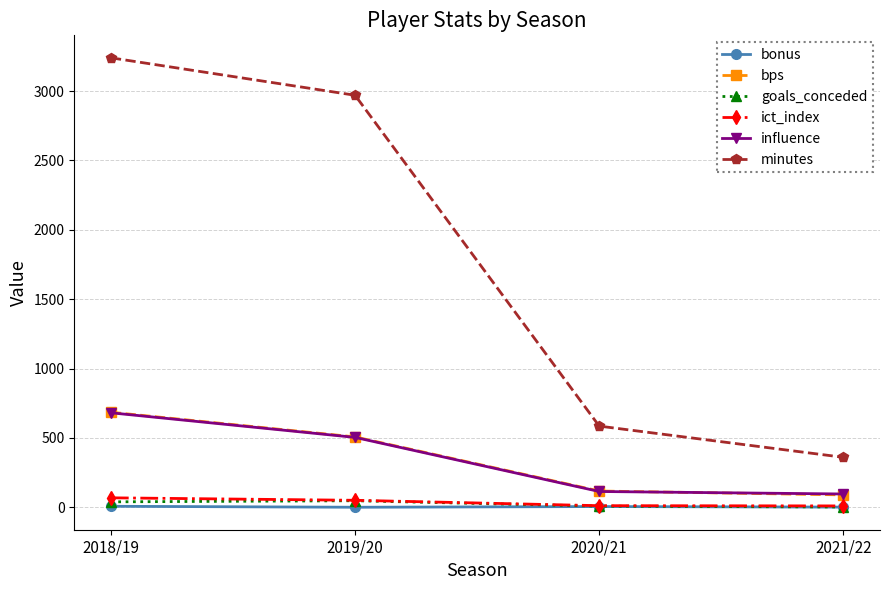

What position from the left is 2019/20?

2